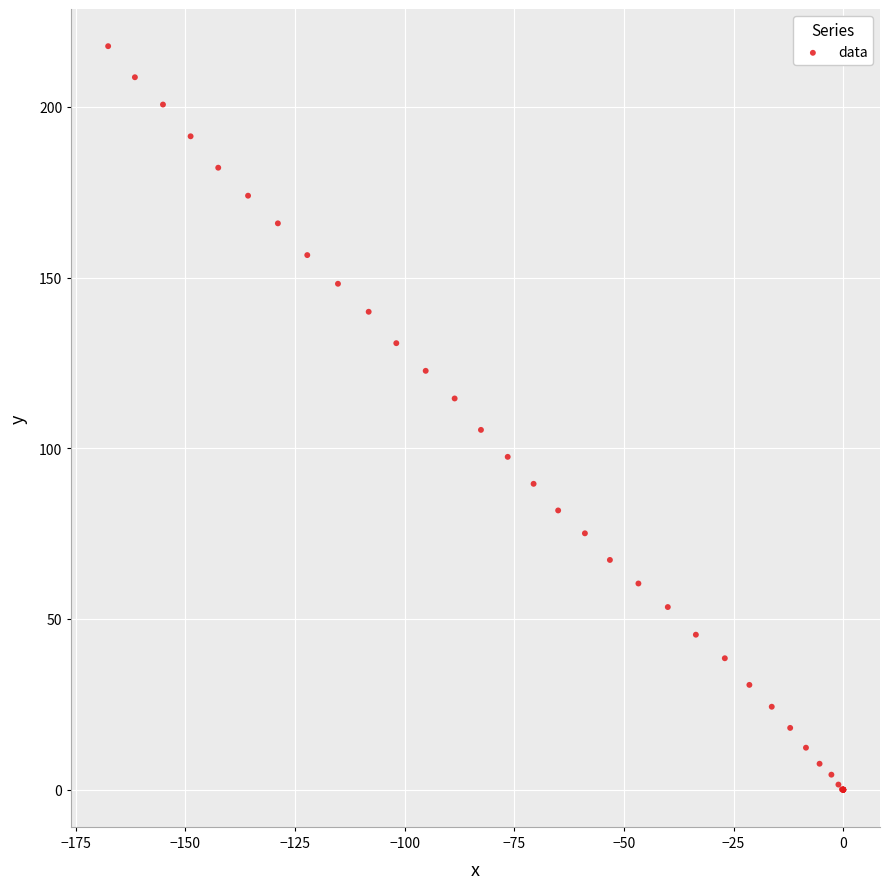

What Y value in the scatter plot is closest to 108?

105.4